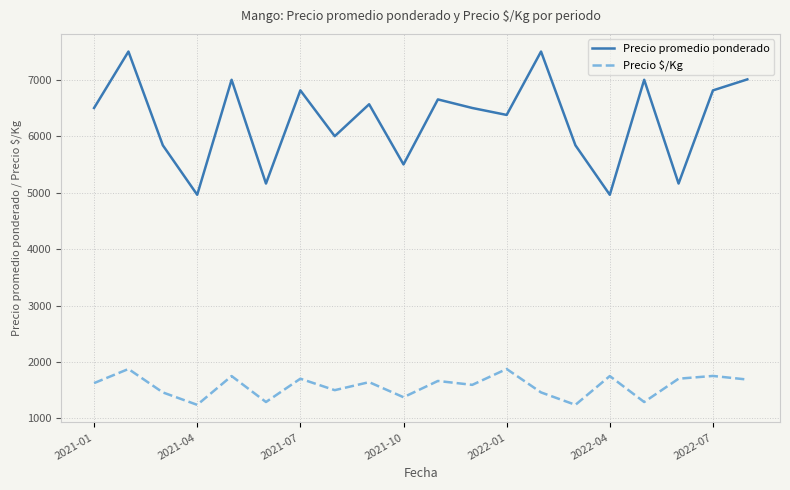

True or false: Precio $/Kg and Precio promedio ponderado cross at least once.

False